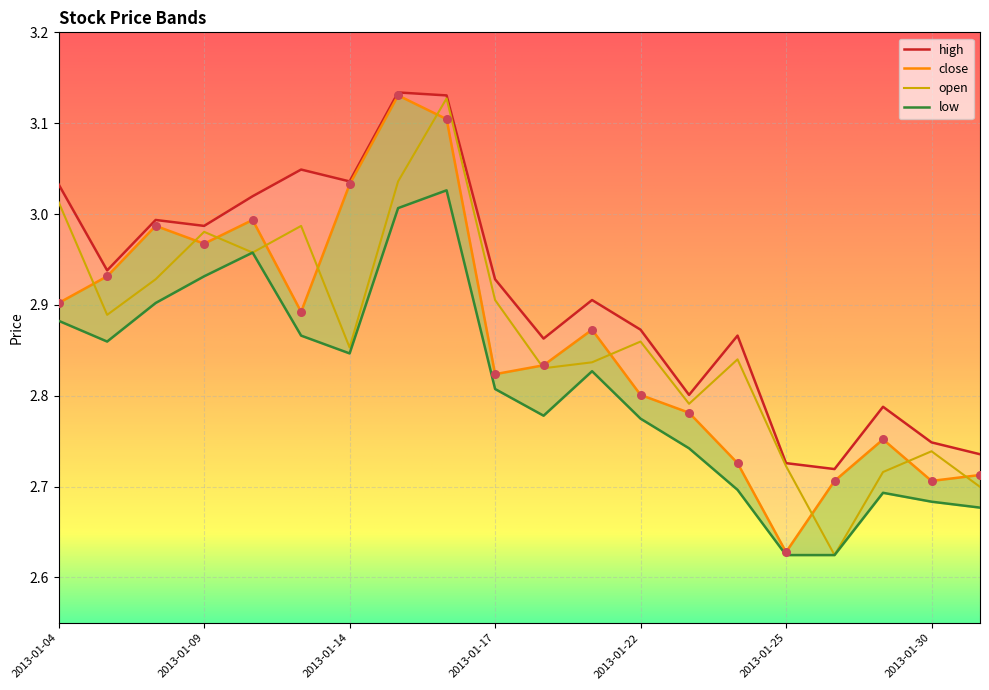

Is the value of close at 2013-01-31 greater than the value of low at 2013-01-29?

Yes